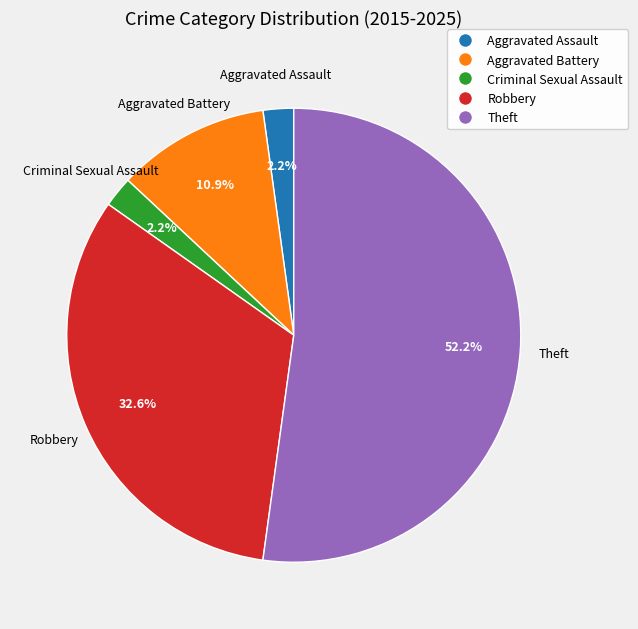

Which has a higher value, Criminal Sexual Assault or Robbery?

Robbery